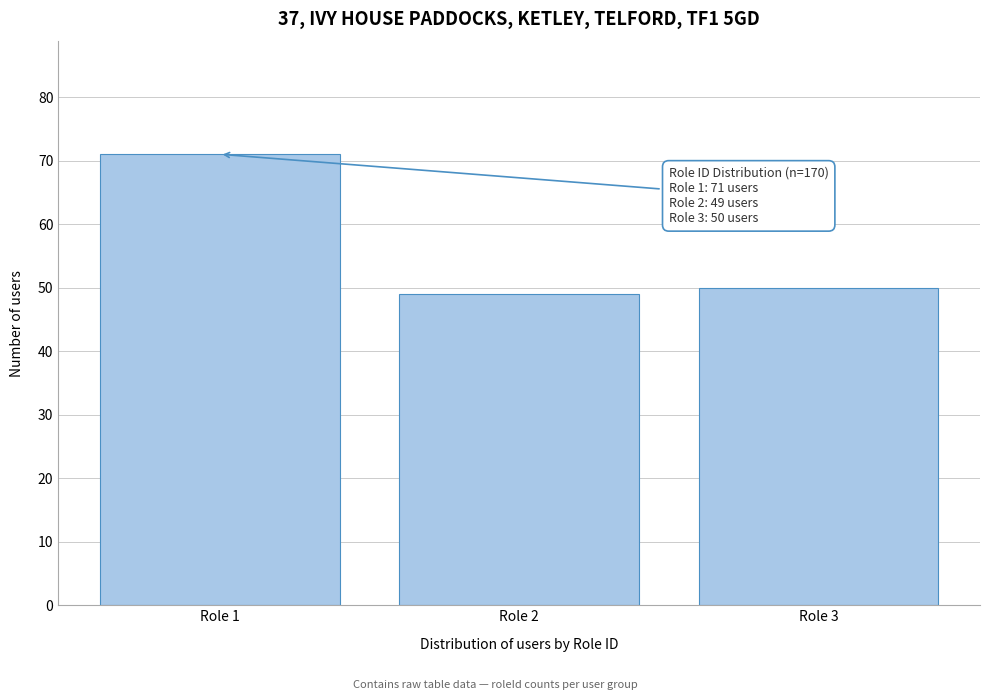

Reading right to left, extract all data points from this chart.

50	49	71